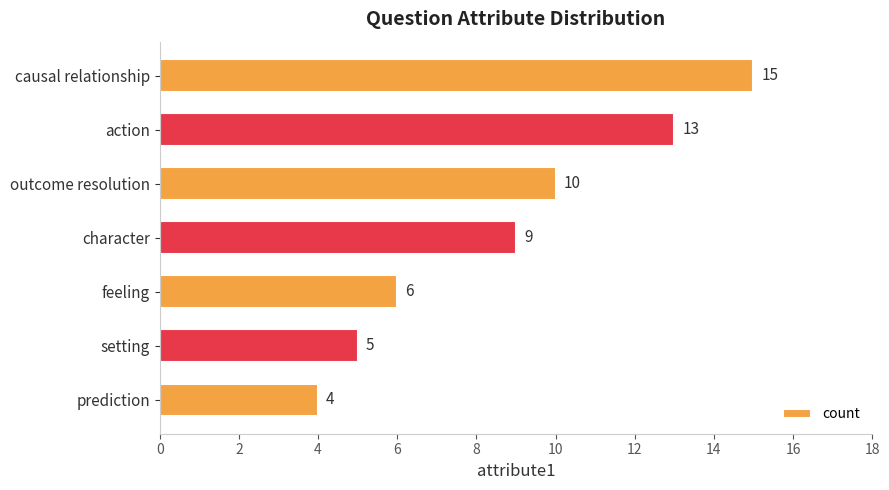

Reading top to bottom, extract all data points from this chart.

15	13	10	9	6	5	4